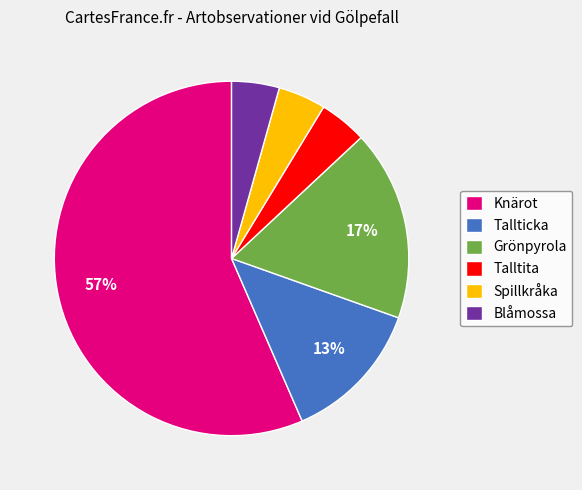

To the nearest percent, what is the average slice percentage?

17%